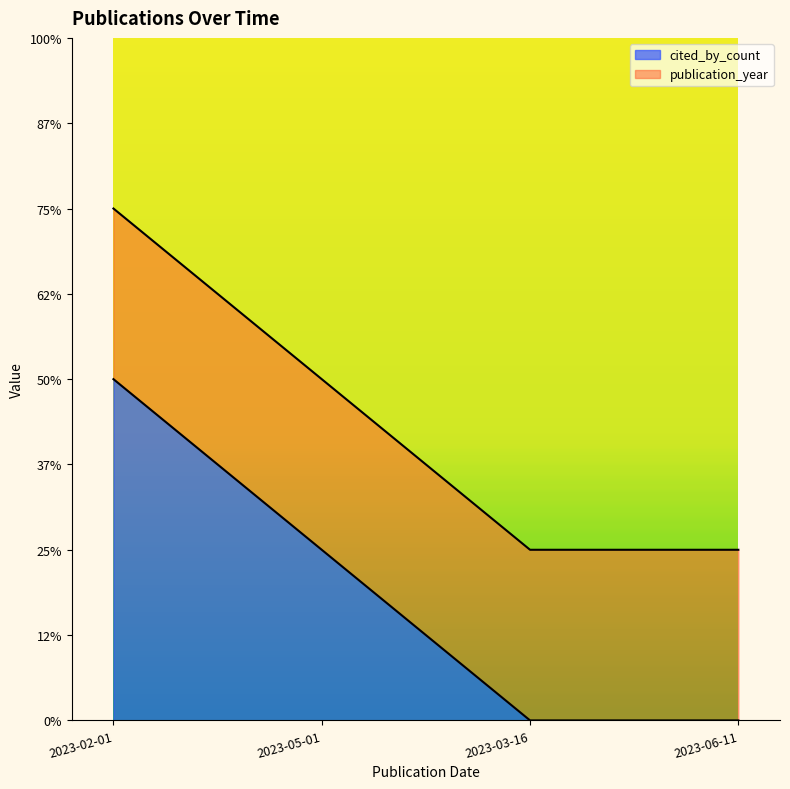

At which category does the chart reach its peak across all series?

2023-02-01